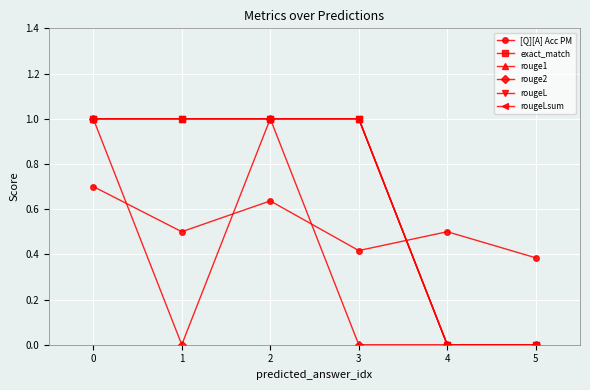

At how many categories does at least one series exceed 0?

6